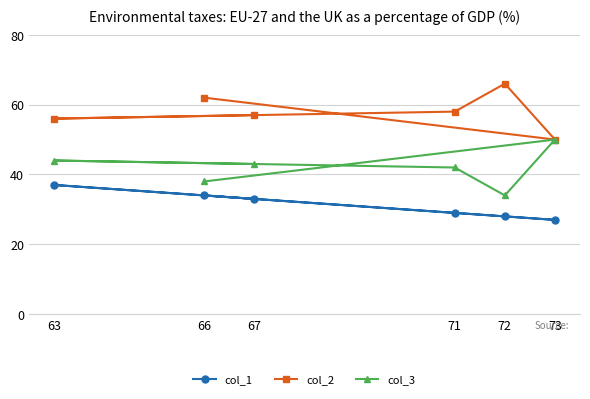

Where is col_2 nearest to the value 58?

71